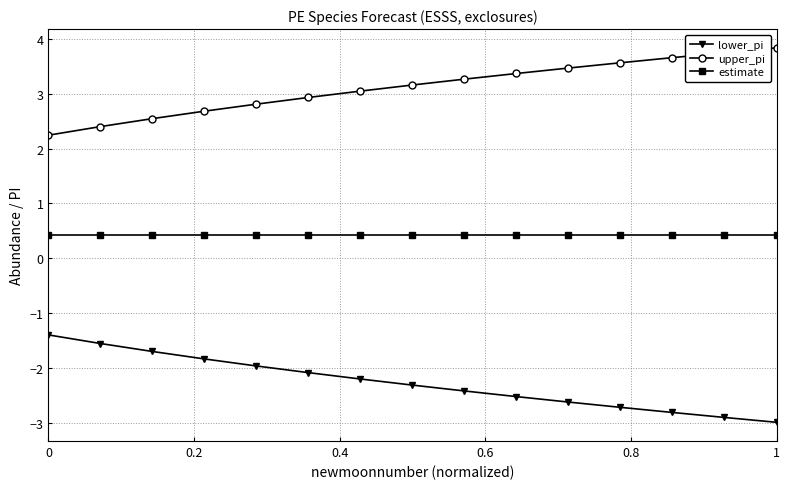

What is the maximum value for upper_pi?

3.8